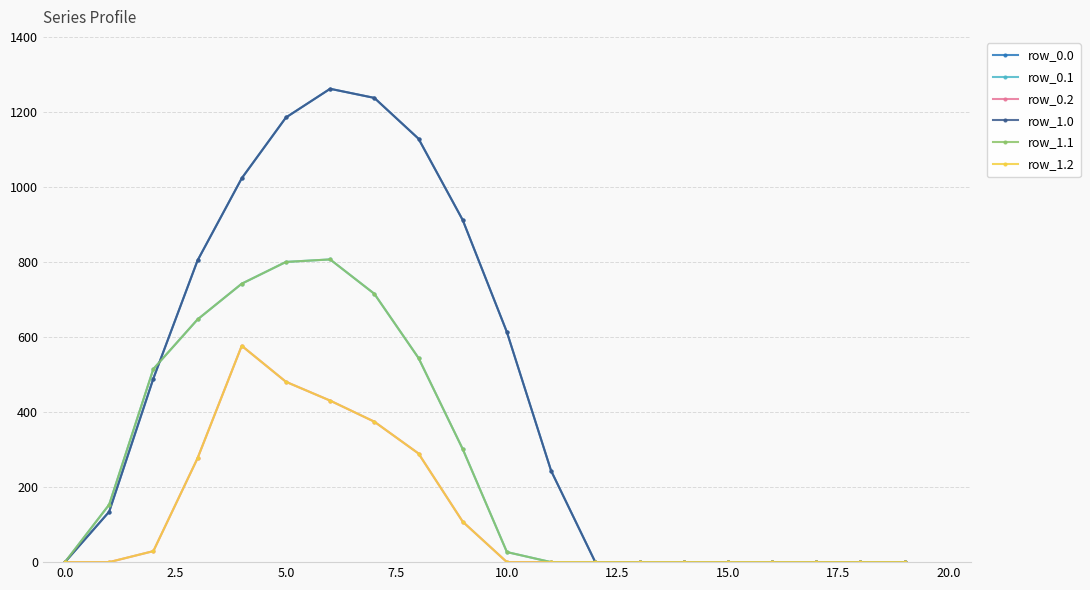

Which series has the largest total across all categories?

row_0.0